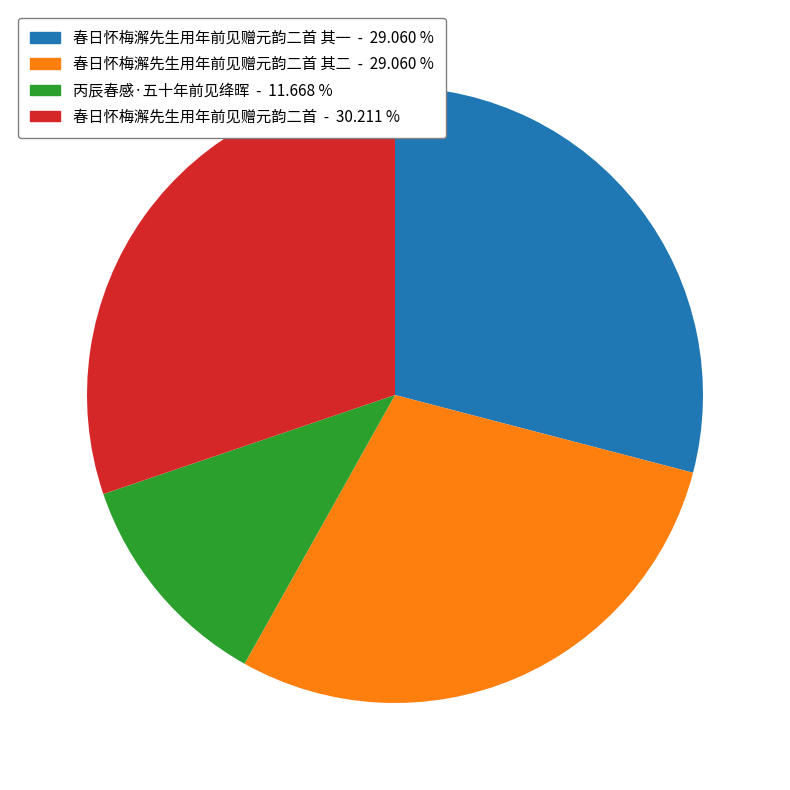

How many slices are in this pie chart?

4